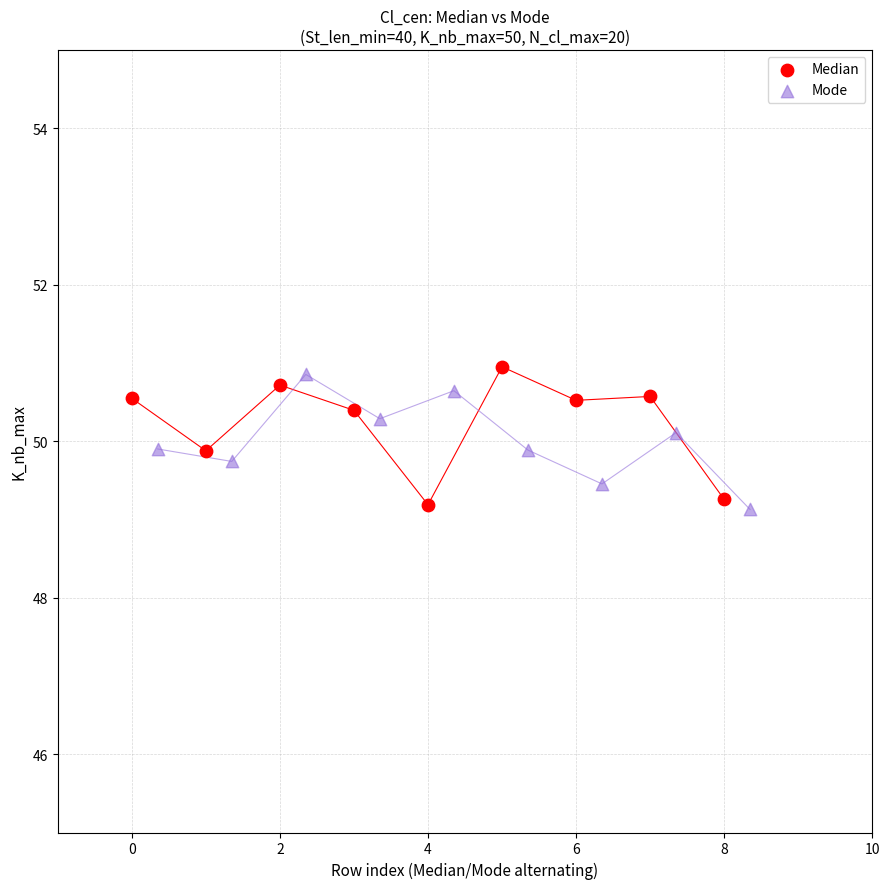

What are all the series names shown in the legend?

Median, Mode